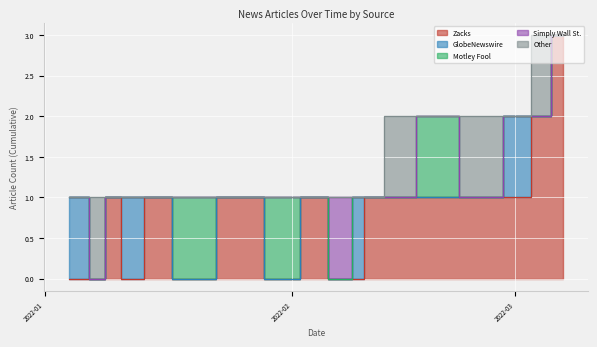

True or false: Motley Fool and Other cross at least once.

True